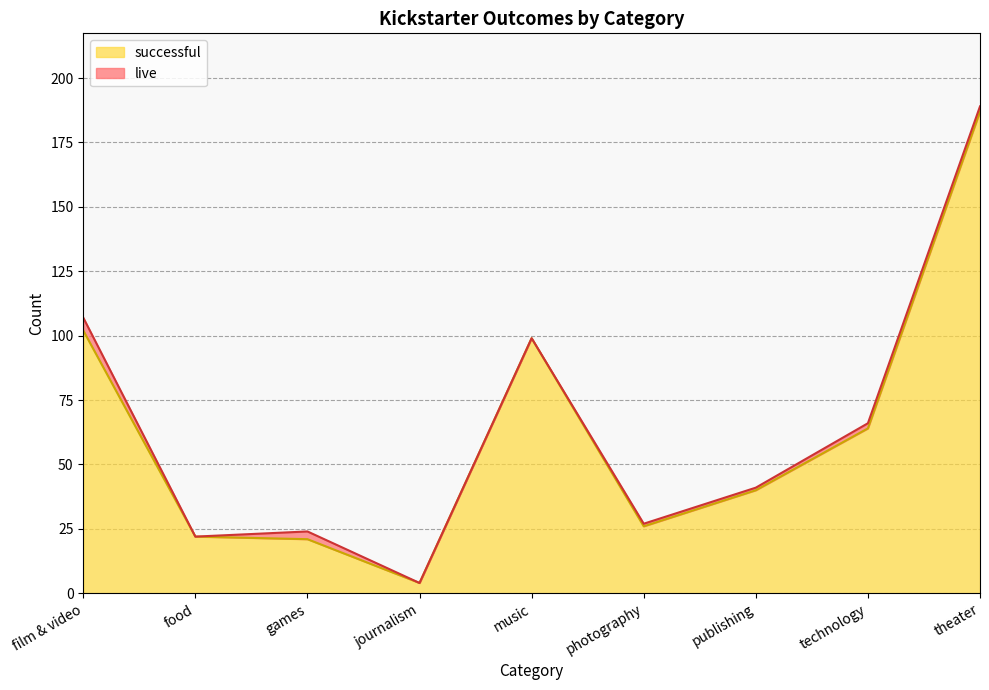

Which label corresponds to the smallest value in the chart?

journalism